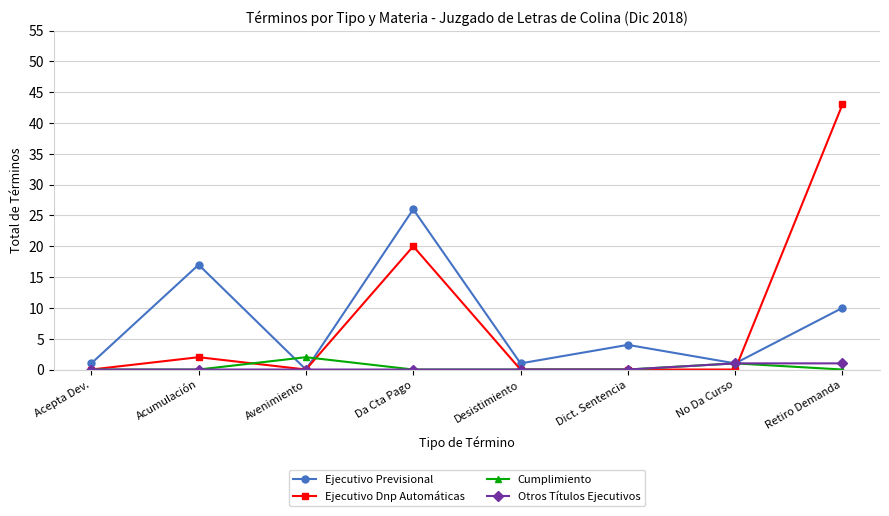

Is it true that Ejecutivo Previsional equals 43 at Da Cta Pago?

False